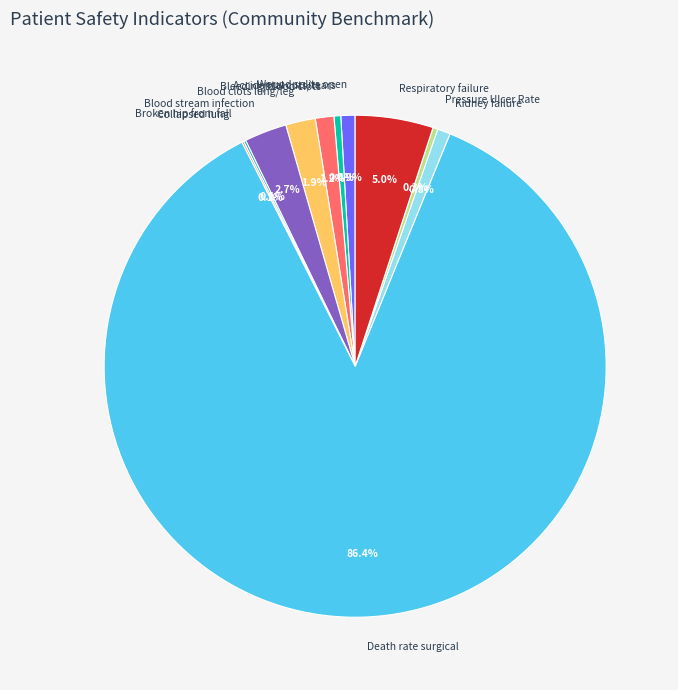

Which slice is the largest?

Death rate surgical